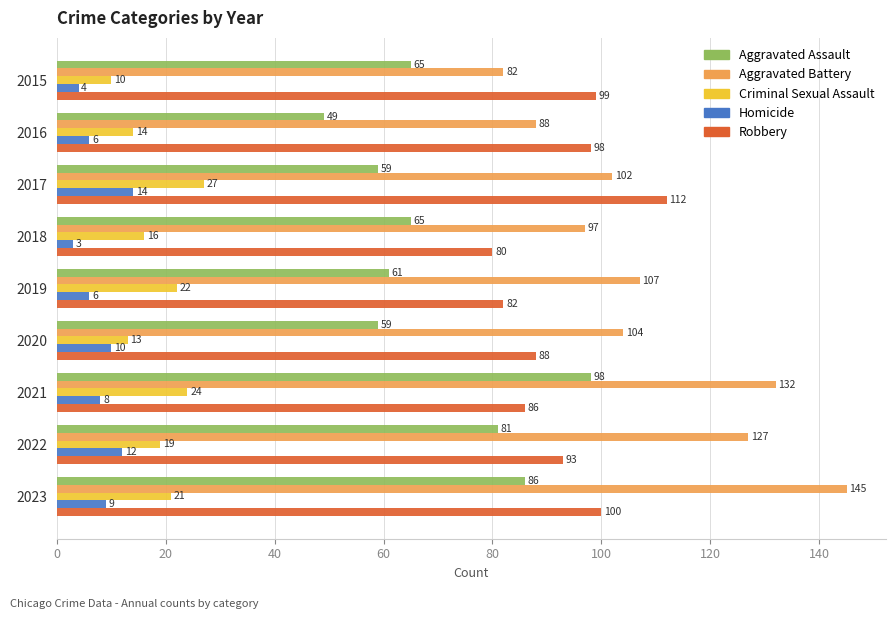

Which series has the widest spread of values?

Aggravated Battery